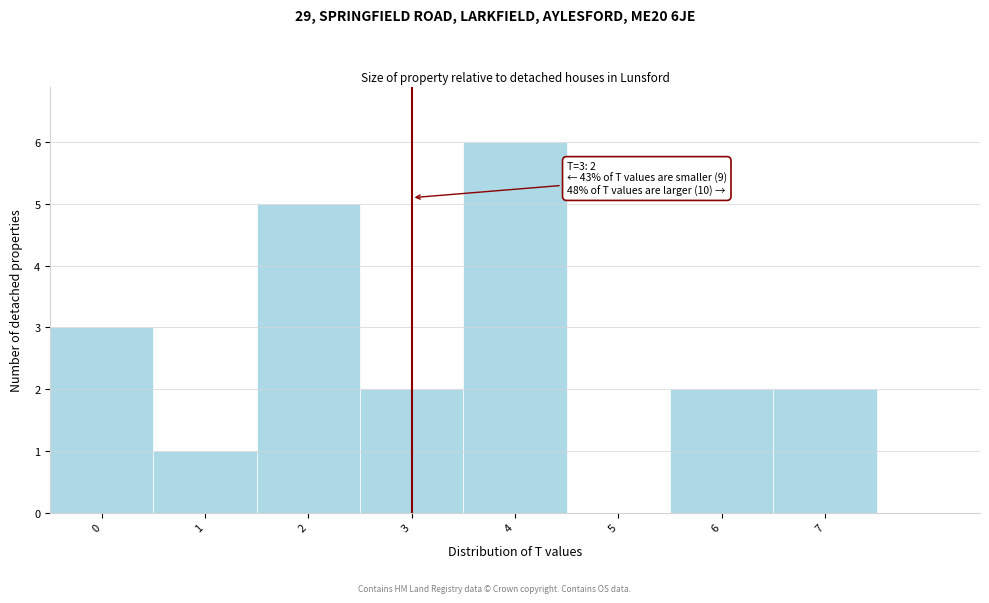

Which range on the x-axis has the tallest bar?

3.5 to 4.5